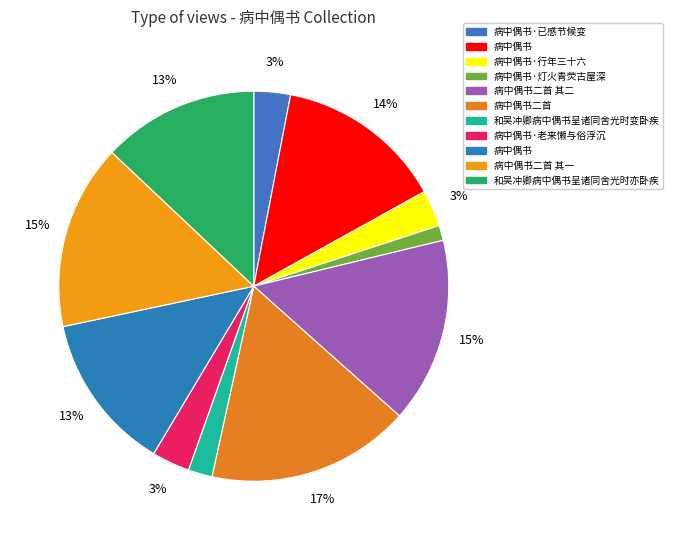

How many slices are in this pie chart?

11